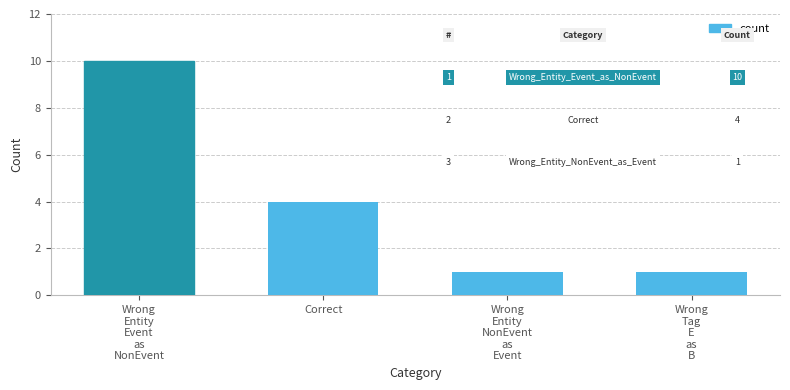

What is the difference between the maximum and minimum values?

9